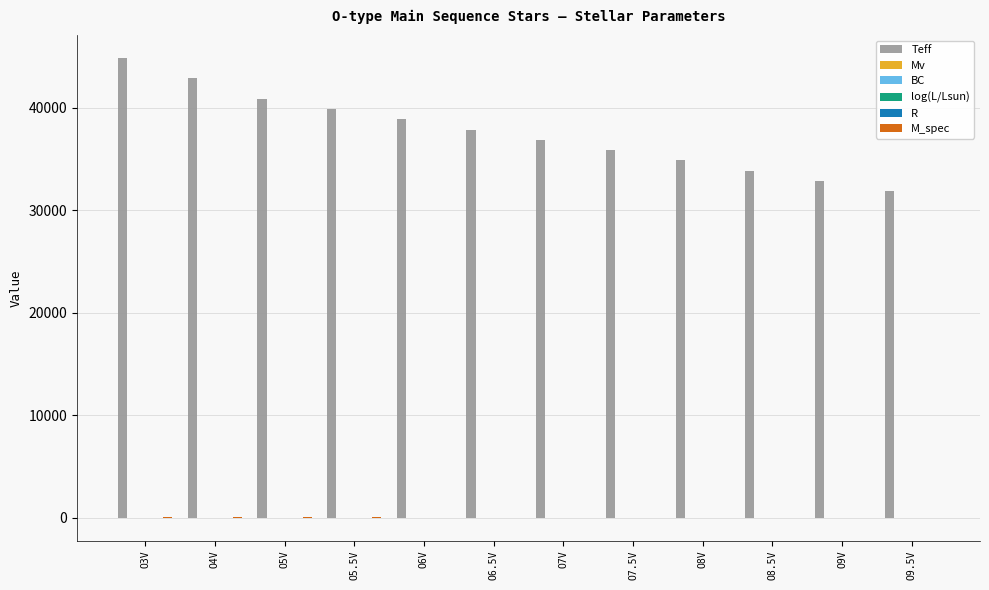

Which series has the largest total across all categories?

Teff